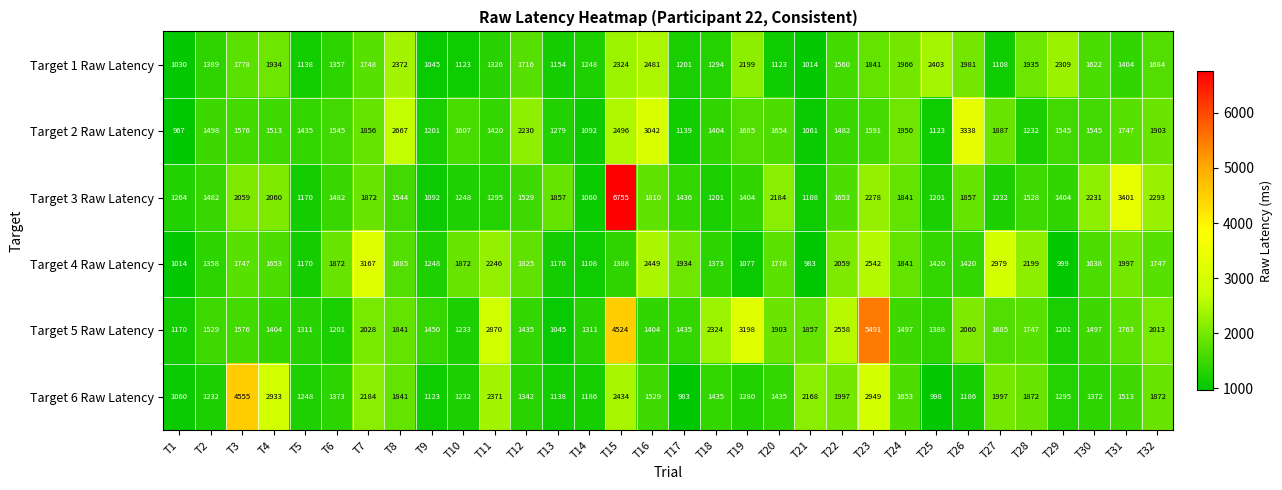

What is the spread (max minus min) of values at T17?

951